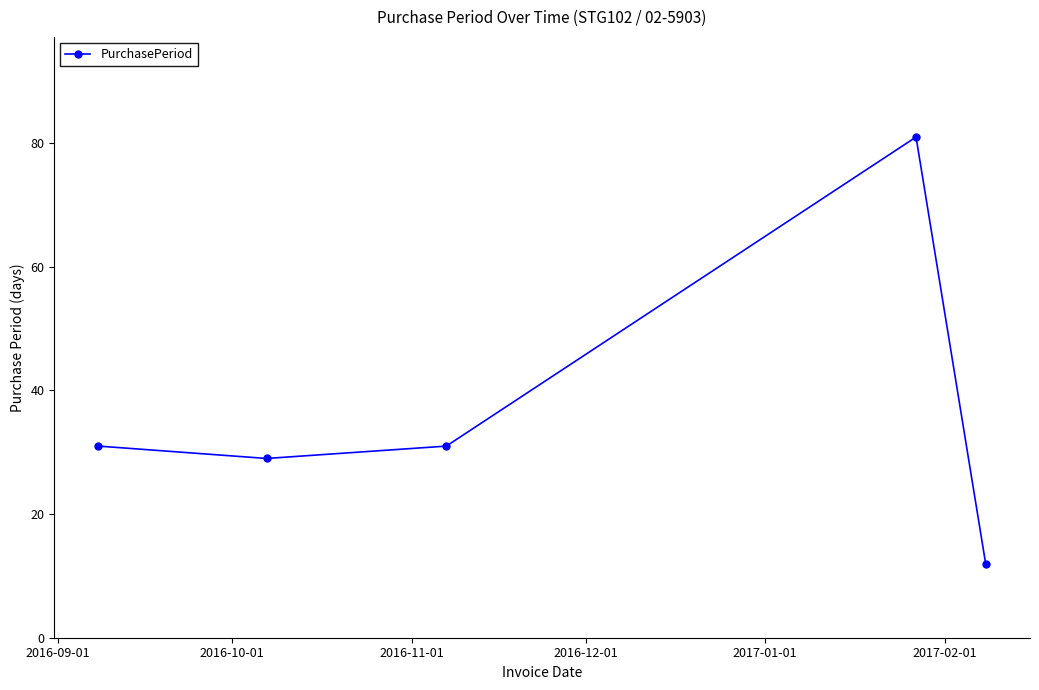

What is the smallest value displayed?

12